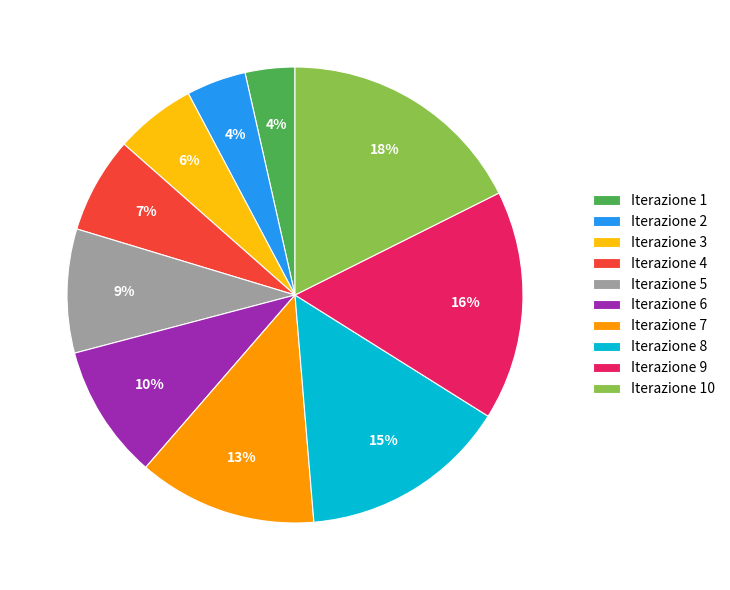

What percentage is the Iterazione 3 slice, to the nearest percent?

6%